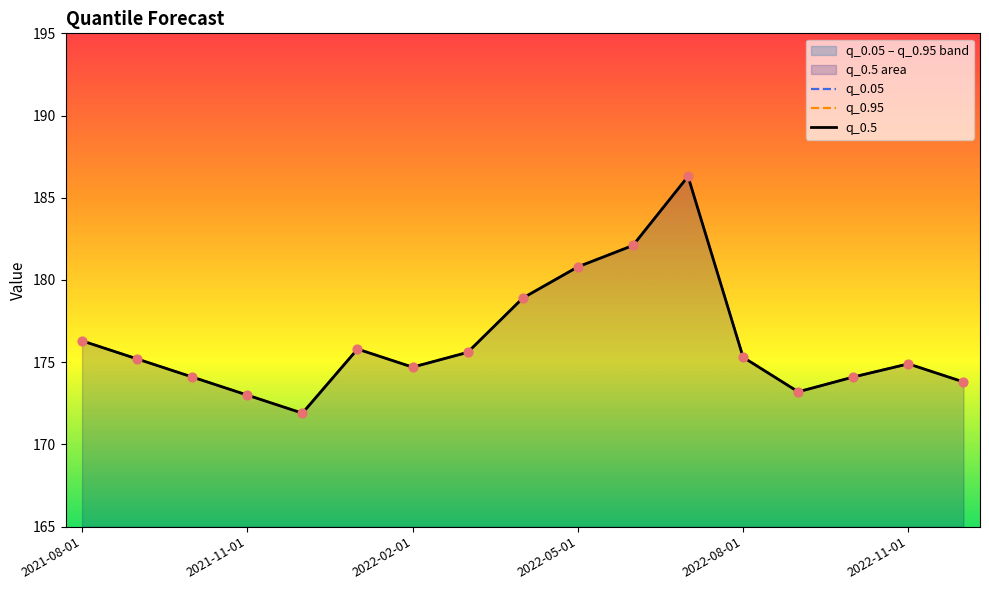

At which category is the sum across all series the highest?

11